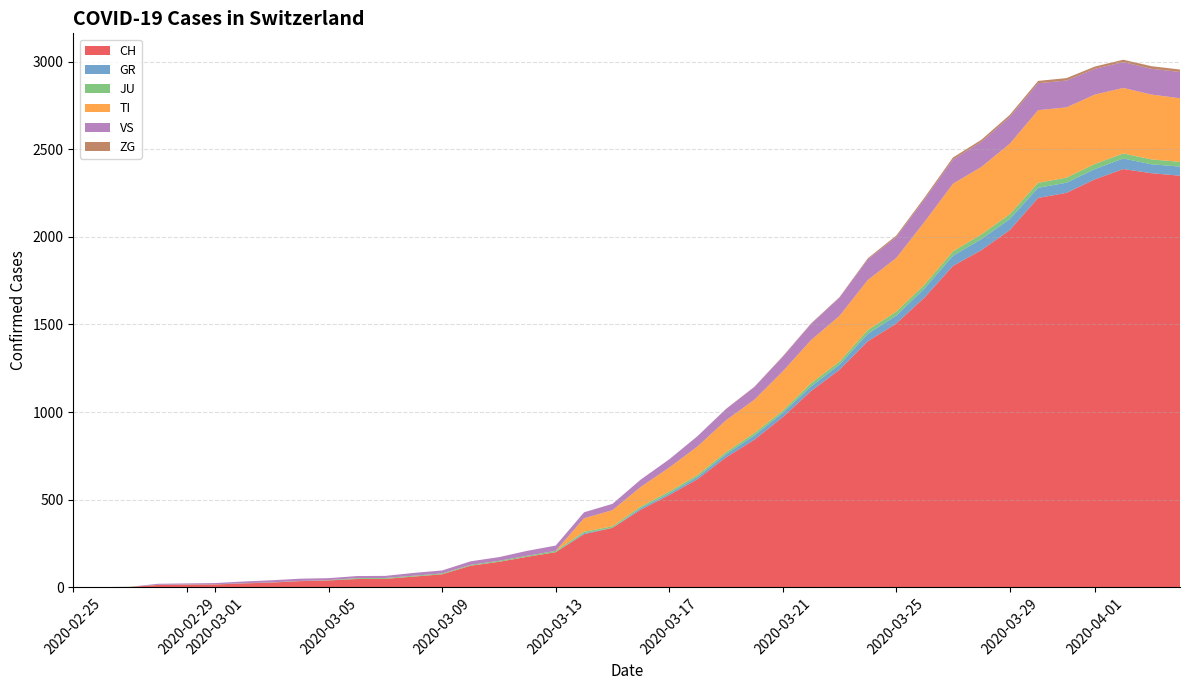

What is the maximum value for CH?

2387